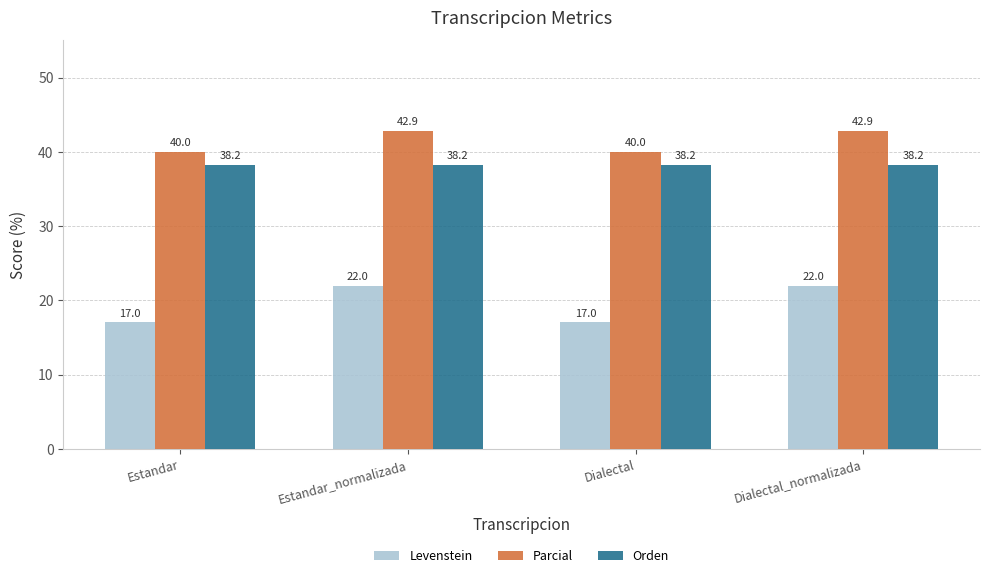

Reading left to right, what are all the values shown in this chart?

Levenstein: Estandar=17.0	Estandar_normalizada=22.0	Dialectal=17.0	Dialectal_normalizada=22.0
Parcial: Estandar=40.0	Estandar_normalizada=42.9	Dialectal=40.0	Dialectal_normalizada=42.9
Orden: Estandar=38.2	Estandar_normalizada=38.2	Dialectal=38.2	Dialectal_normalizada=38.2